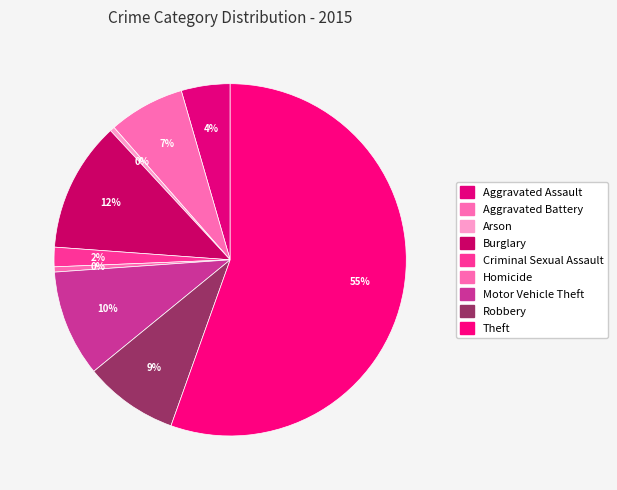

Rank the categories by value from lowest to highest.

Arson, Homicide, Criminal Sexual Assault, Aggravated Assault, Aggravated Battery, Robbery, Motor Vehicle Theft, Burglary, Theft